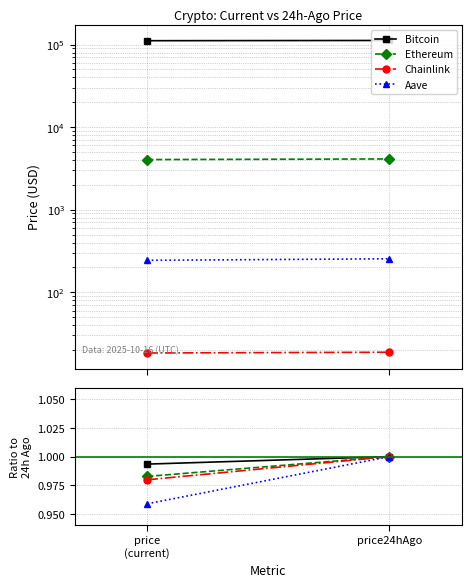

At which category is the sum across all series the highest?

price24hAgo